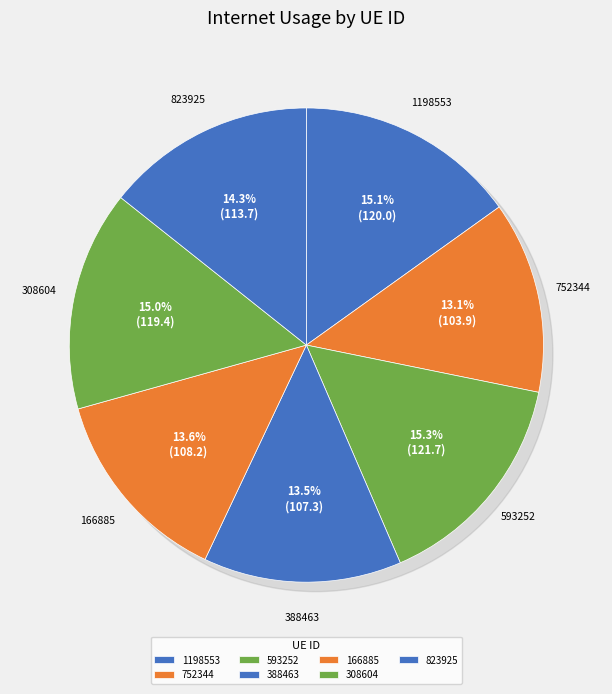

Count the number of slices in the pie.

7